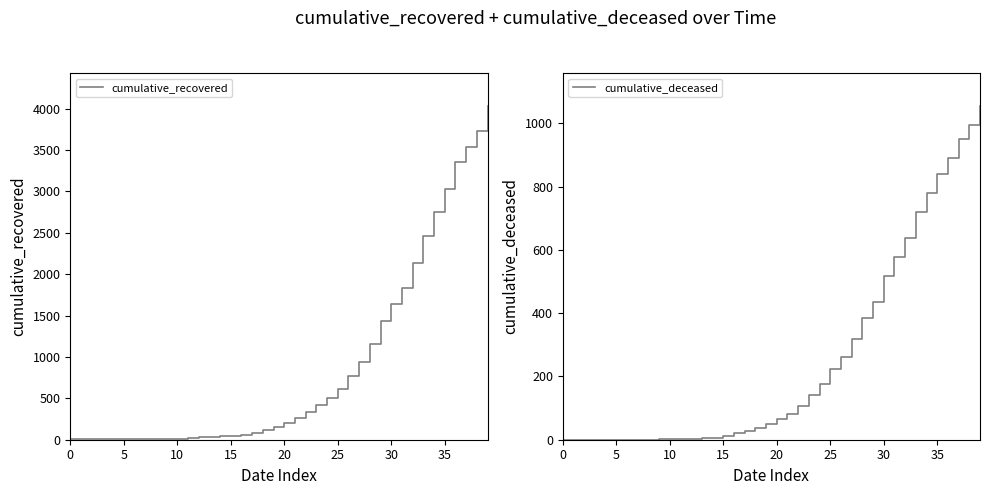

What is the average value of the cumulative_deceased series?

258